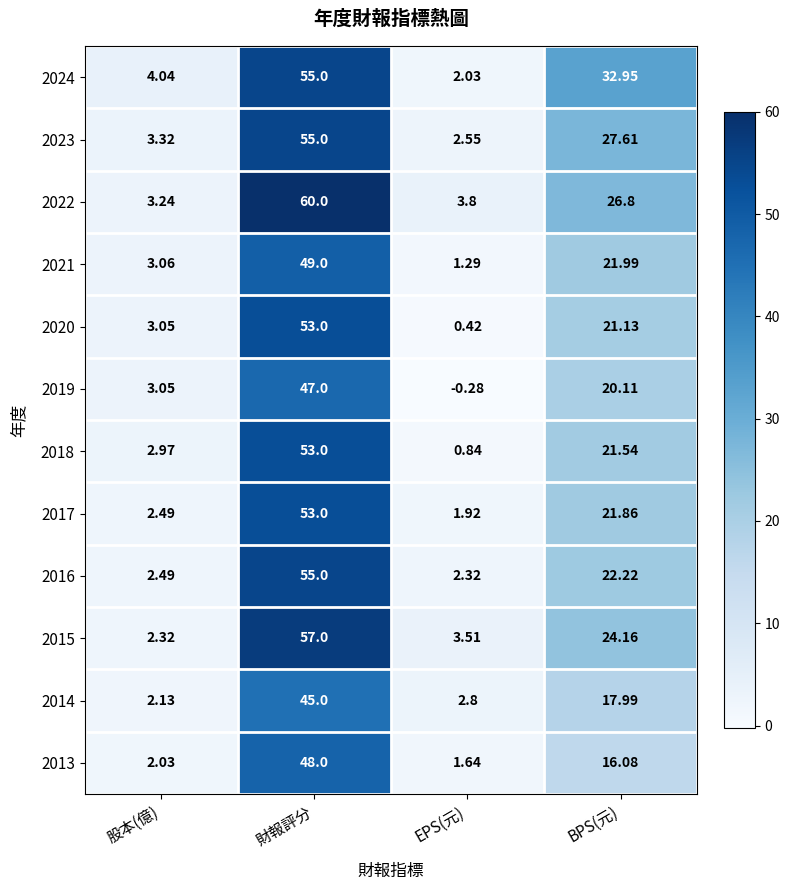

Rank the categories by 2024 value from lowest to highest.

EPS(元), 股本(億), BPS(元), 財報評分